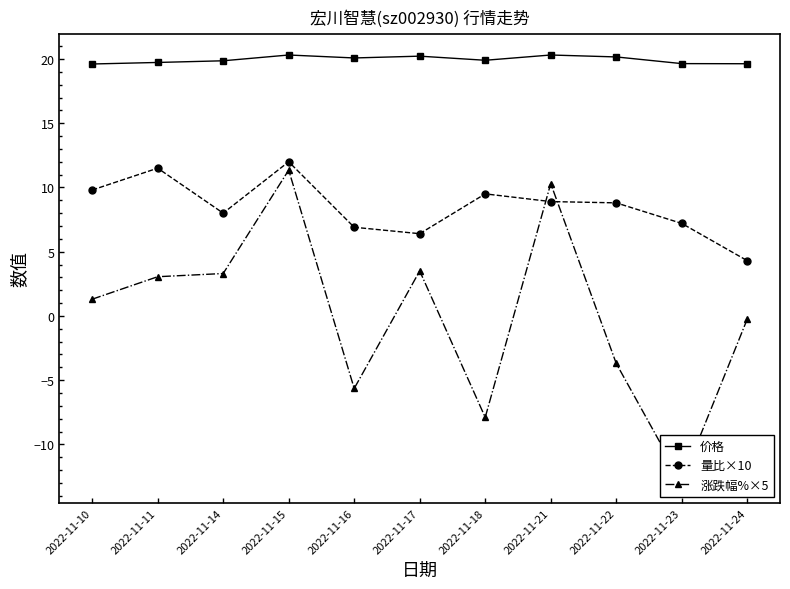

At which label does 量比×10 first exceed 8?

2022-11-10